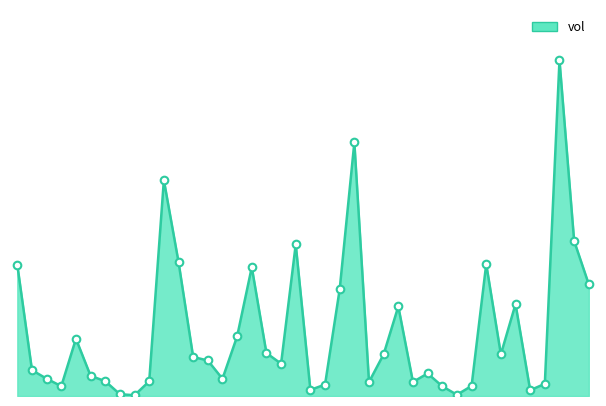

Does the chart have visible grid lines?

No